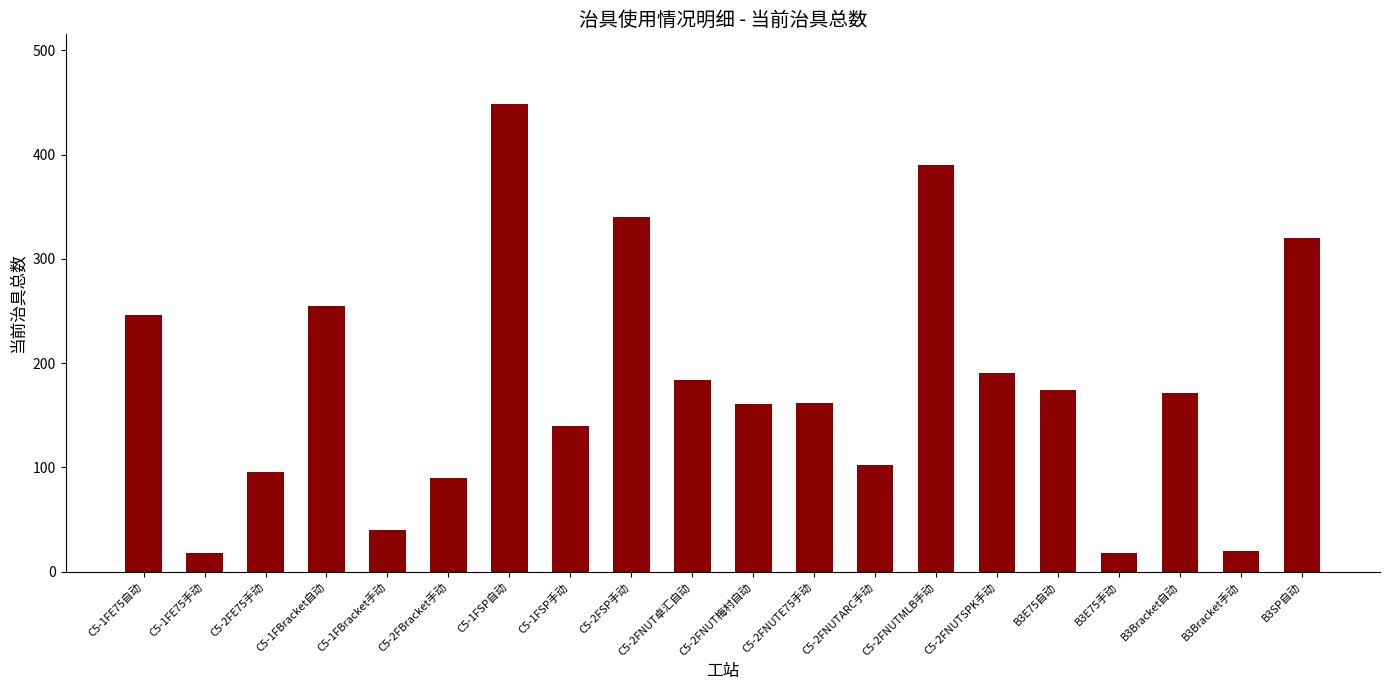

What is the greatest value displayed?

448